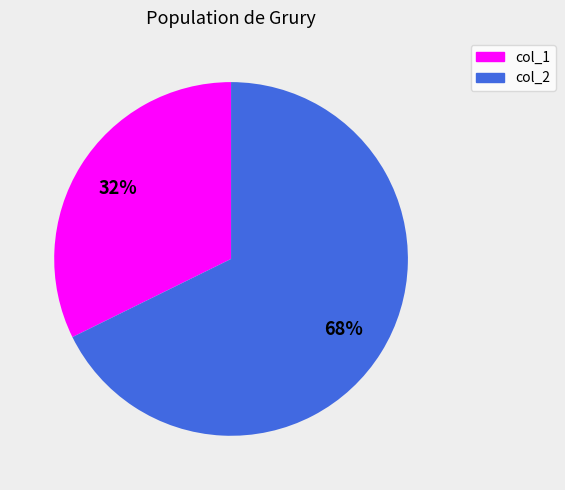

Does any single category account for the majority?

Yes